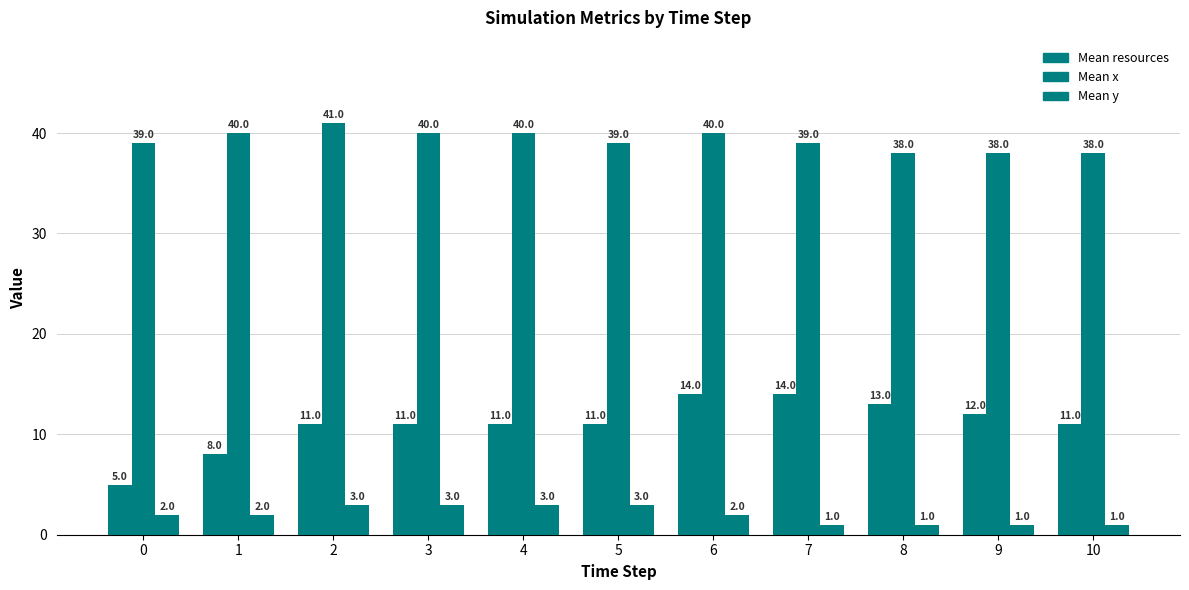

What is the average value of the Mean y series?

2